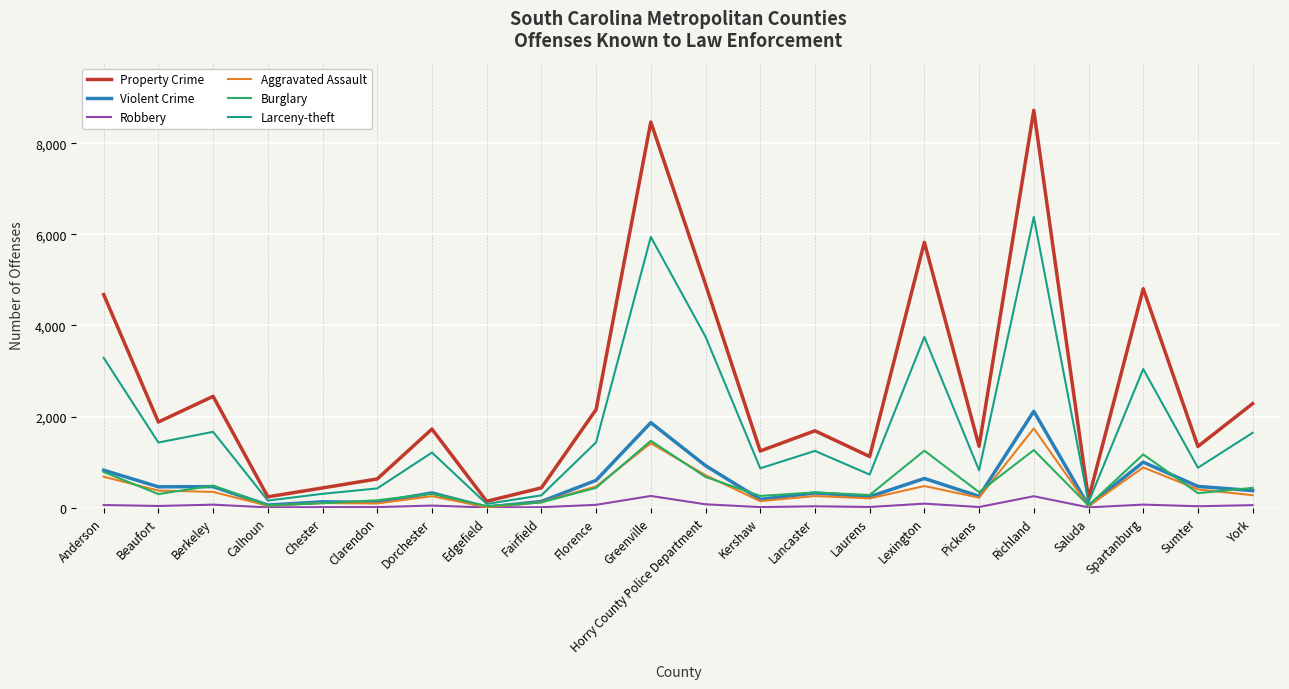

Which series has the largest range (max minus min)?

Property Crime